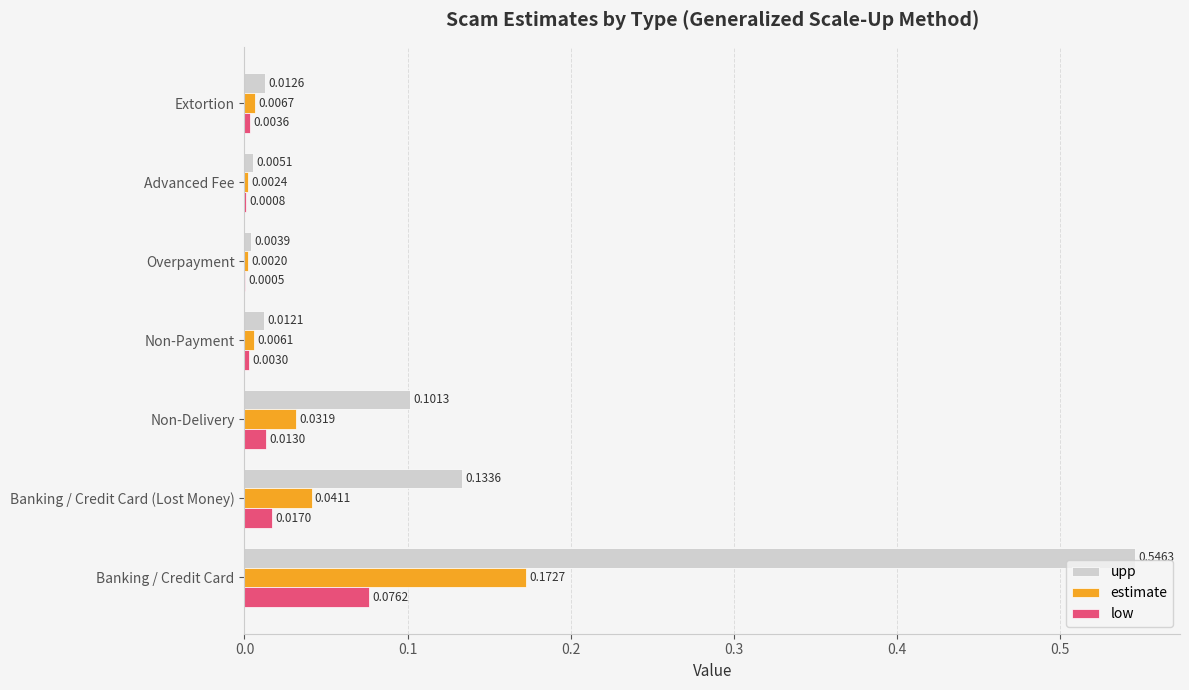

What is the sum of all upp values?

0.8